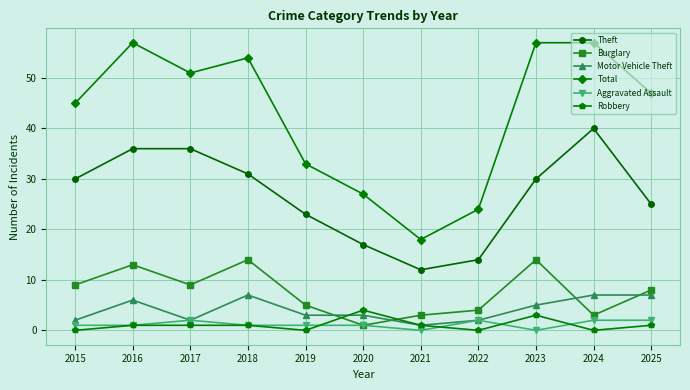

What is the highest value of the Theft series?

40